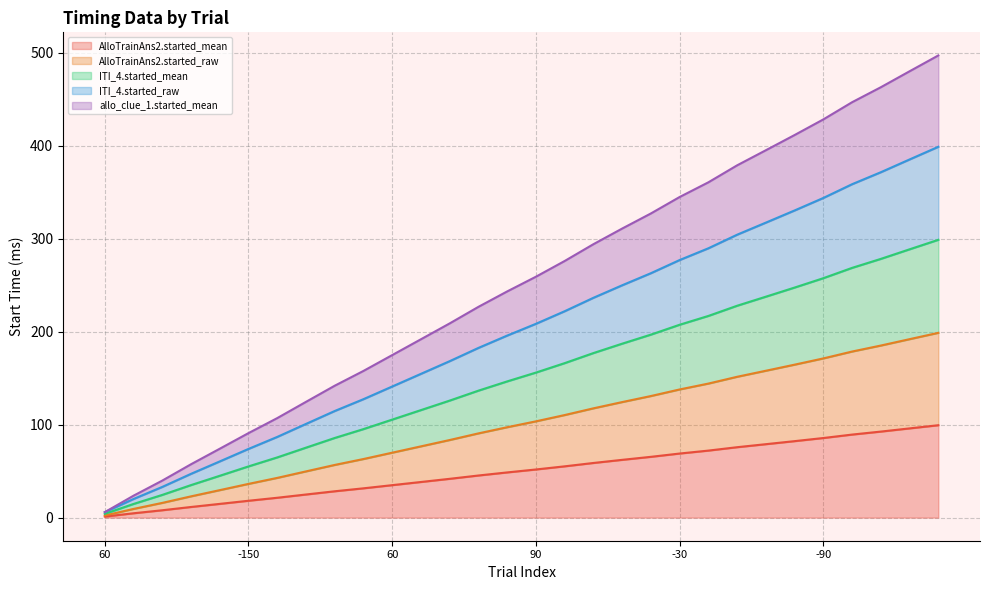

At which category is the sum across all series the highest?

120